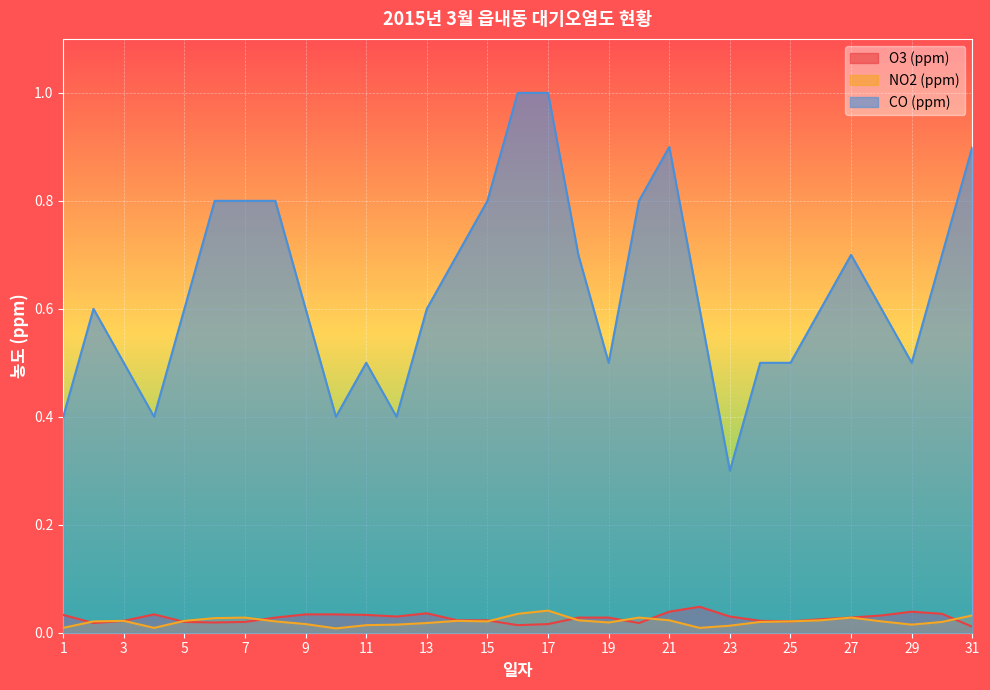

The CO (ppm) series shows 0.8 at 19. True or false?

False